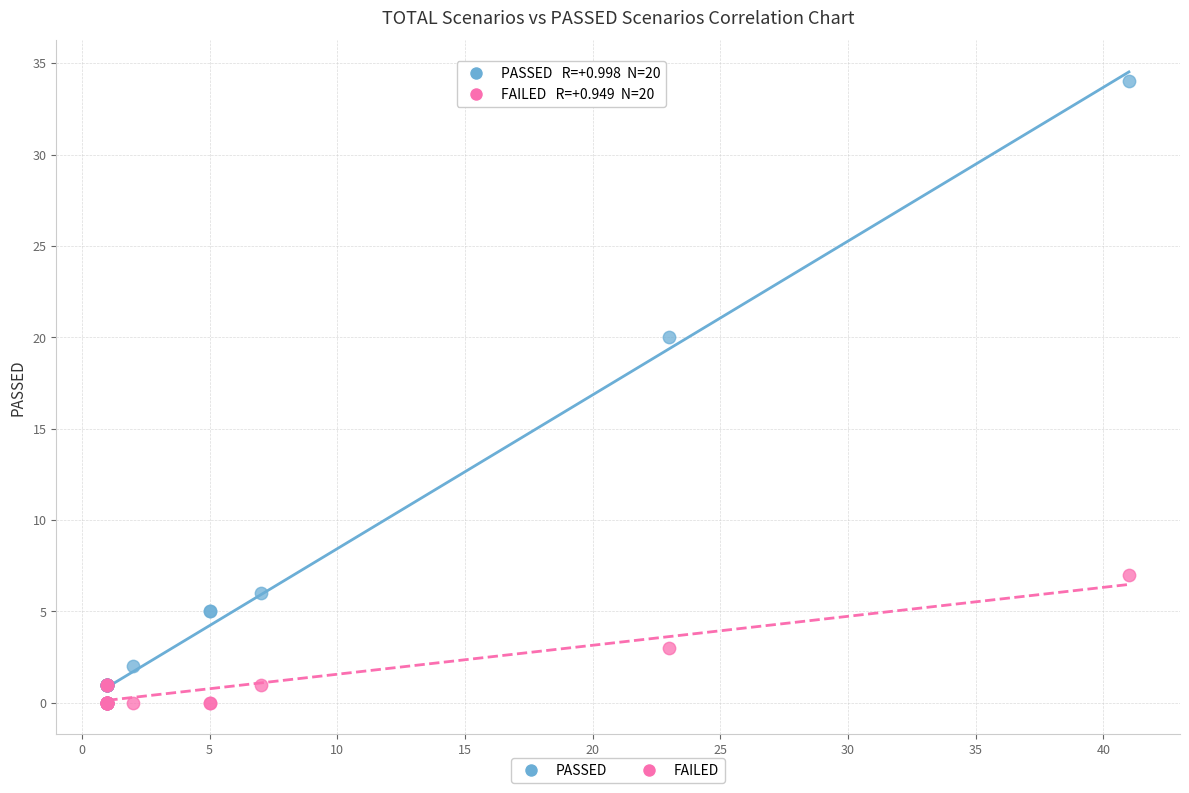

In the PASSED series, what Y value is closest to 17?

20